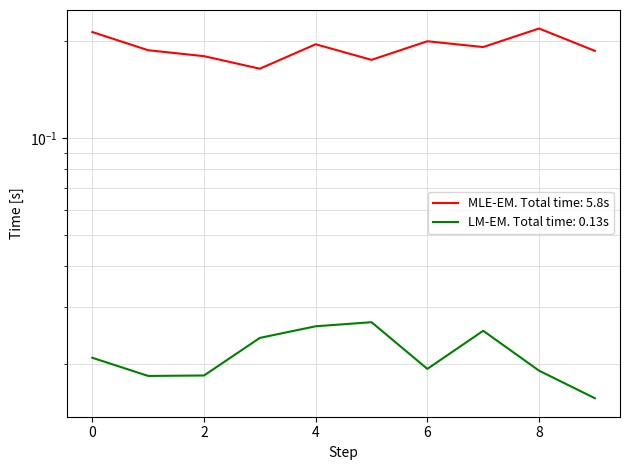

At which category does Maximo reach its first local peak?

4